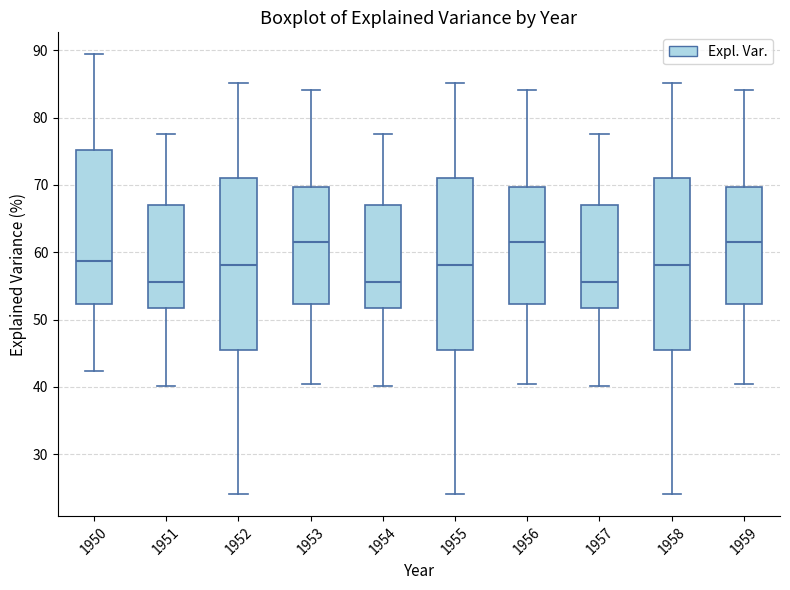

Reading left to right, read every box against the y-axis: the position of its median line, the range the box covers, and the ends of its whiskers. The values are not printed on the chart, so give them approximately, as read against the axis.

1950: median 59, box 52 to 75, whiskers 42 to 89
1951: median 56, box 52 to 67, whiskers 40 to 78
1952: median 58, box 45 to 71, whiskers 24 to 85
1953: median 62, box 52 to 70, whiskers 41 to 84
1954: median 56, box 52 to 67, whiskers 40 to 78
1955: median 58, box 45 to 71, whiskers 24 to 85
1956: median 62, box 52 to 70, whiskers 41 to 84
1957: median 56, box 52 to 67, whiskers 40 to 78
1958: median 58, box 45 to 71, whiskers 24 to 85
1959: median 62, box 52 to 70, whiskers 41 to 84